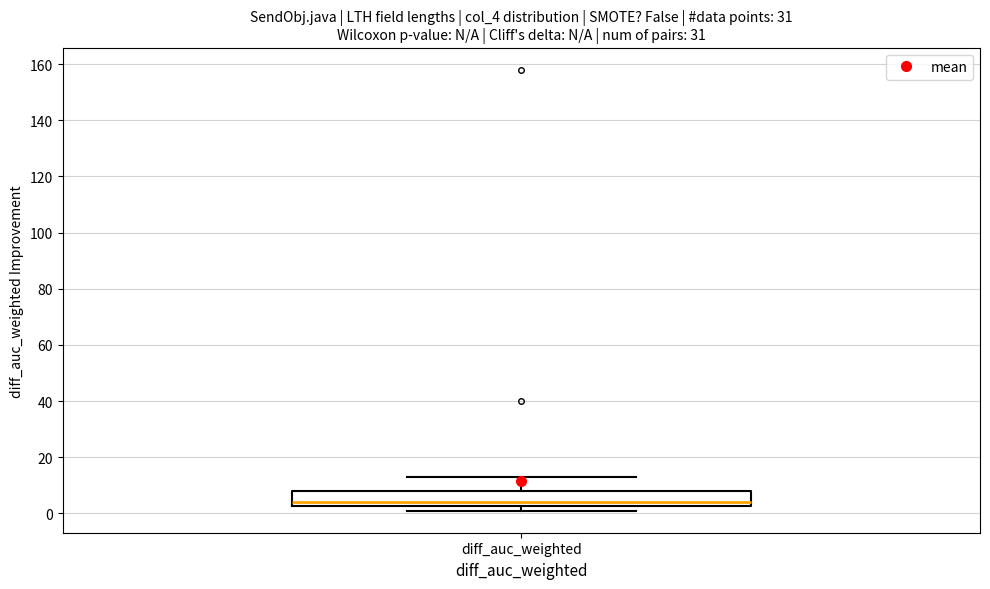

Transcribe this box plot: give where the median line is, the range the box spans, and where the two whiskers end, as read against the y-axis. The values are not printed on the chart, so give them approximately, as read against the axis.

median 4, box 2 to 8, whiskers 2 (just below the box's lower edge) to 14